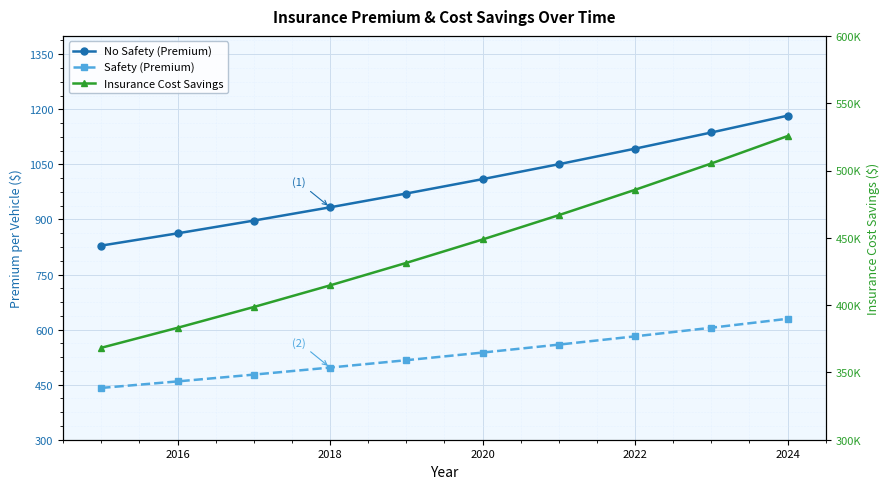

Is the value of Safety (Premium) at 2016 greater than the value of No Safety (Premium) at 2022?

No